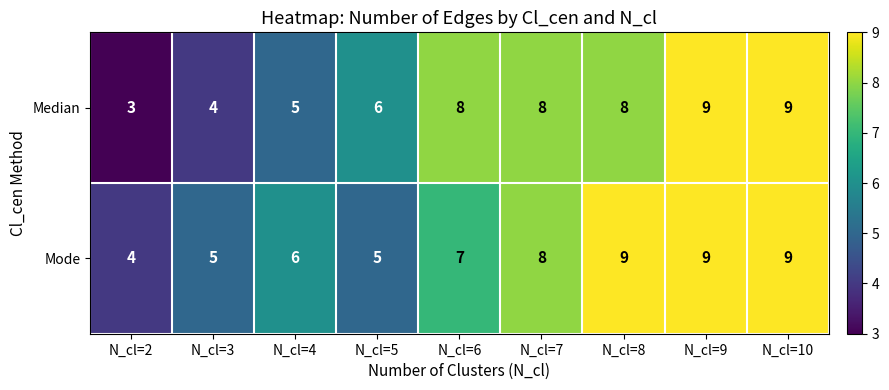

Reading left to right, what are all the values shown in this chart?

Median: 3	4	5	6	8	8	8	9	9
Mode: 4	5	6	5	7	8	9	9	9